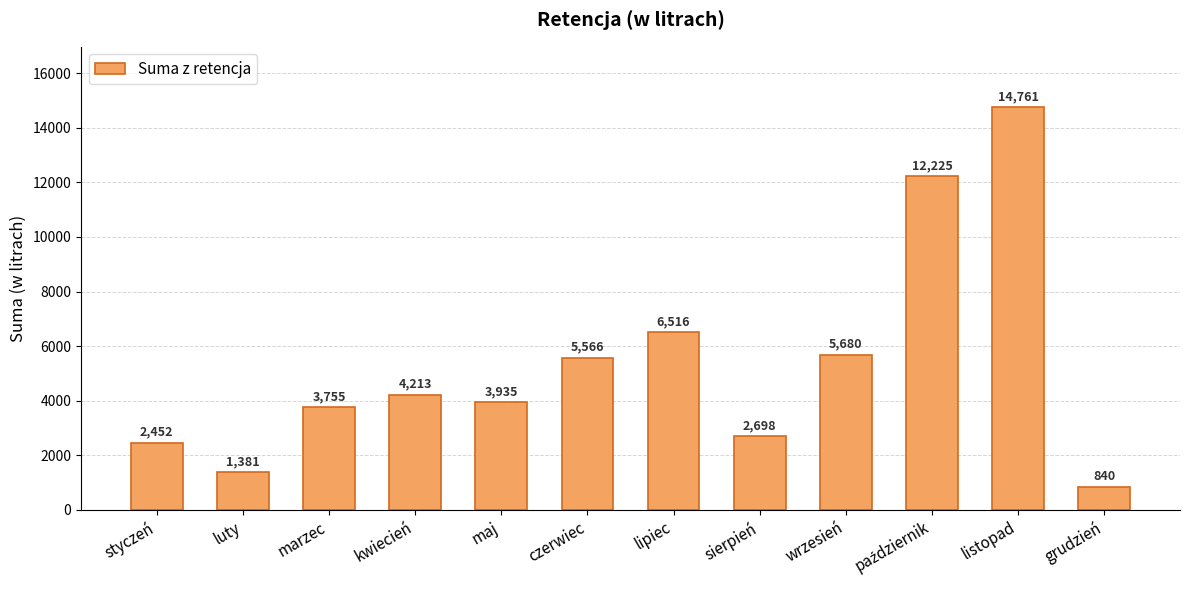

True or false: the data shows 6516 at lipiec.

True